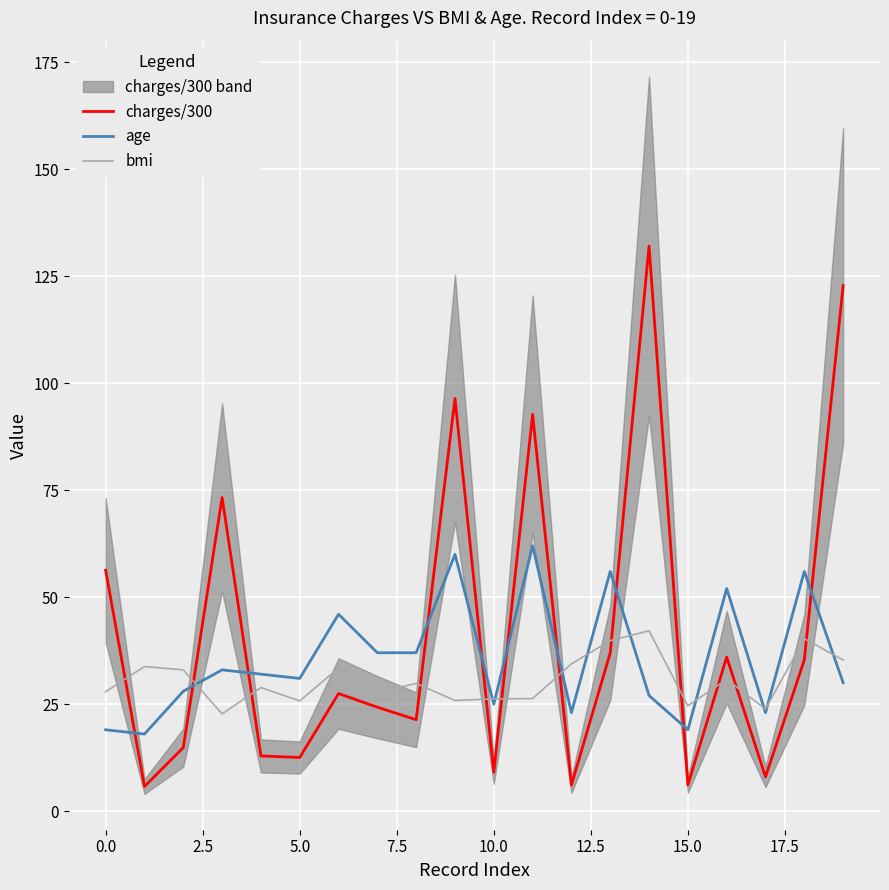

What is the value of the charges/300 point at the 2nd from the left?

5.8